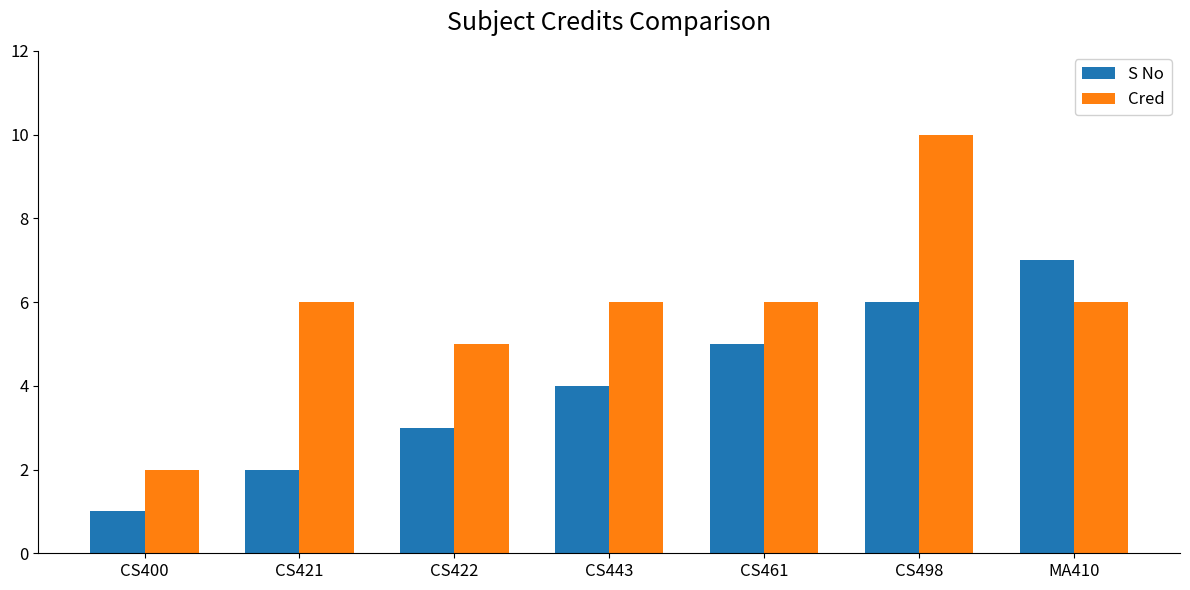

At how many categories does at least one series exceed 4?

6